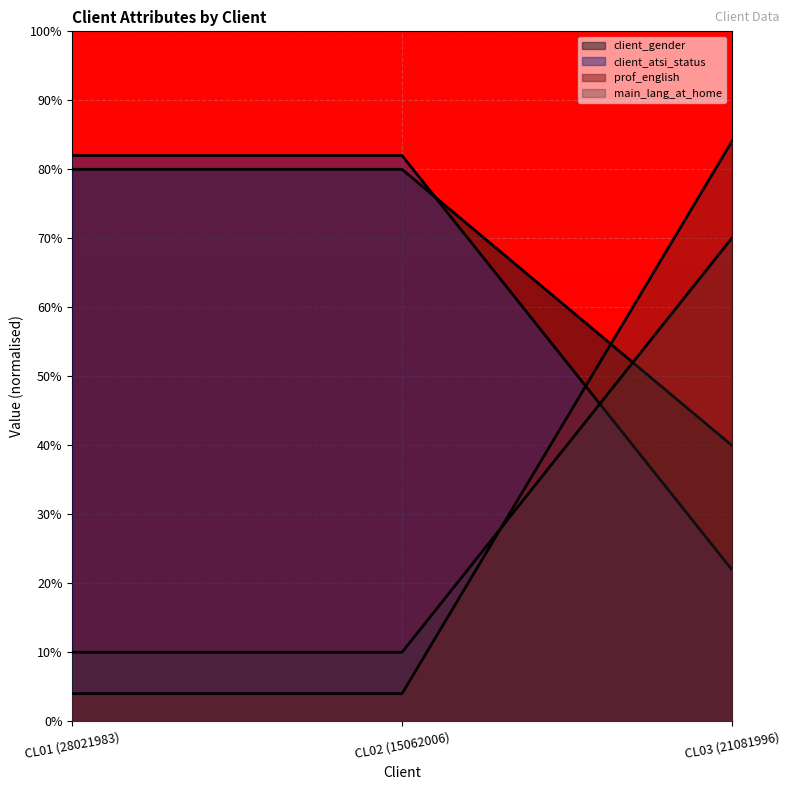

Count the number of data series in this chart.

4